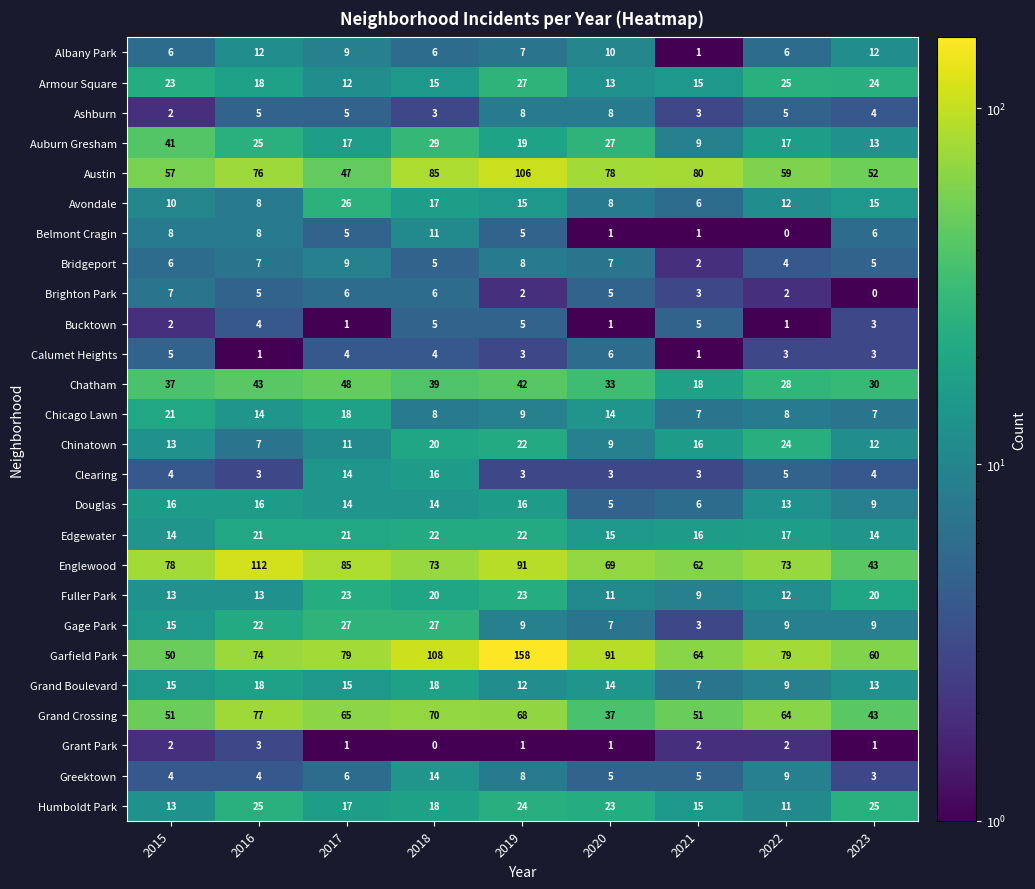

Between 2016 and 2019, which series saw the biggest shift?

Garfield Park